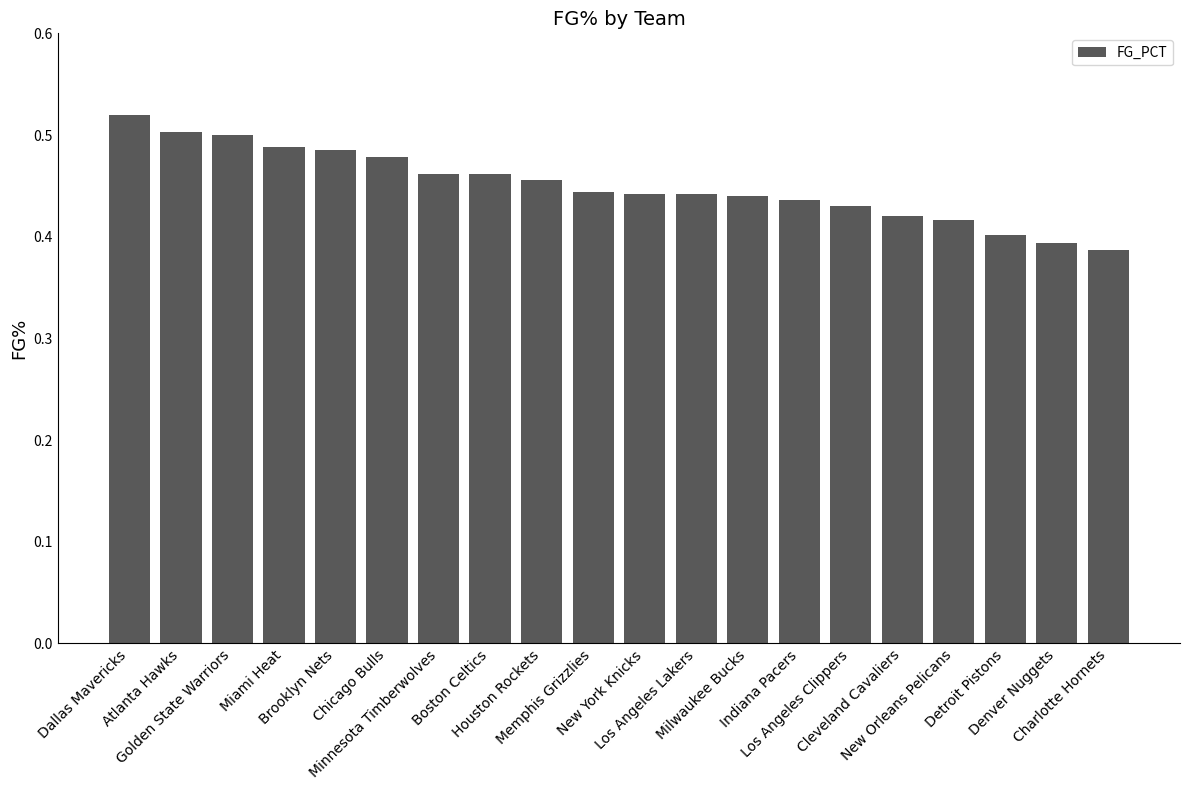

What is the change in value from Dallas Mavericks to Cleveland Cavaliers?

-0.1